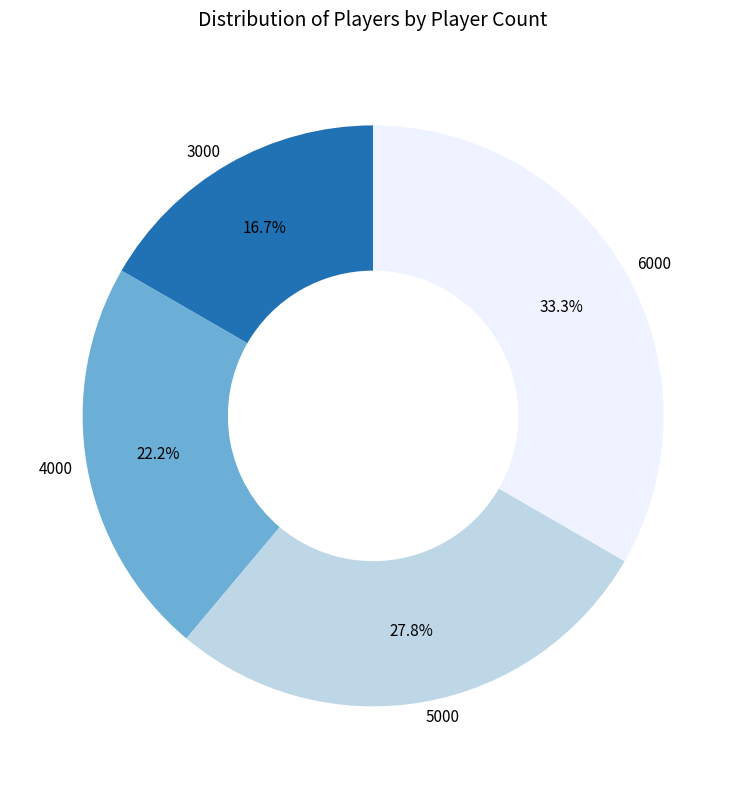

To the nearest percent, what portion does 6000 represent?

33%